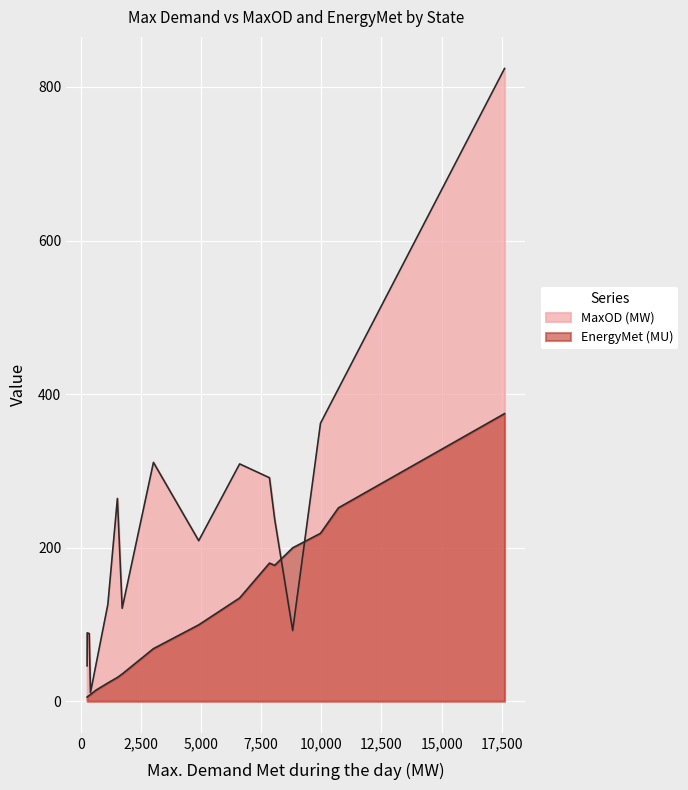

The value of MaxOD (MW) at Rajasthan is 148.5. True or false?

False